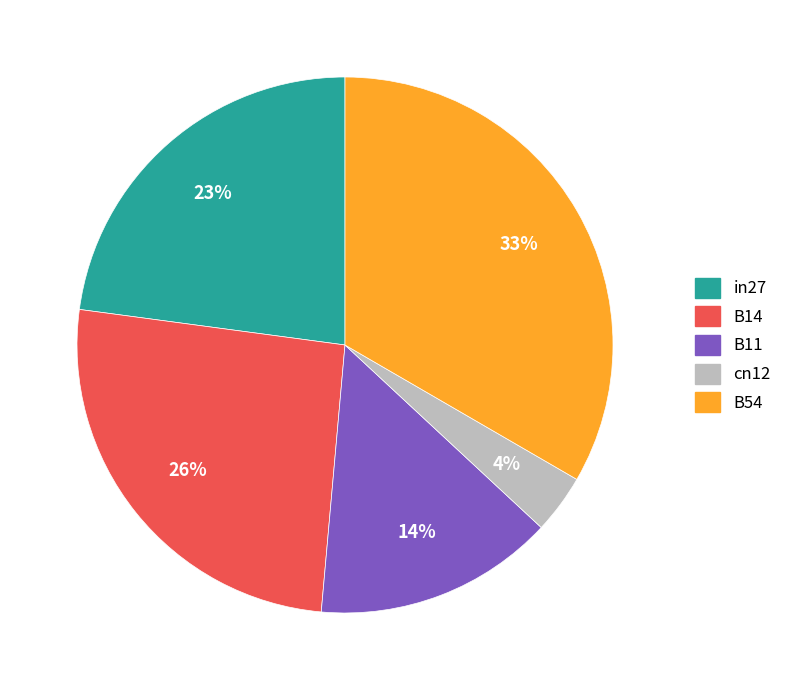

To the nearest percent, what is the difference between the in27 and B54 slice percentages?

10%